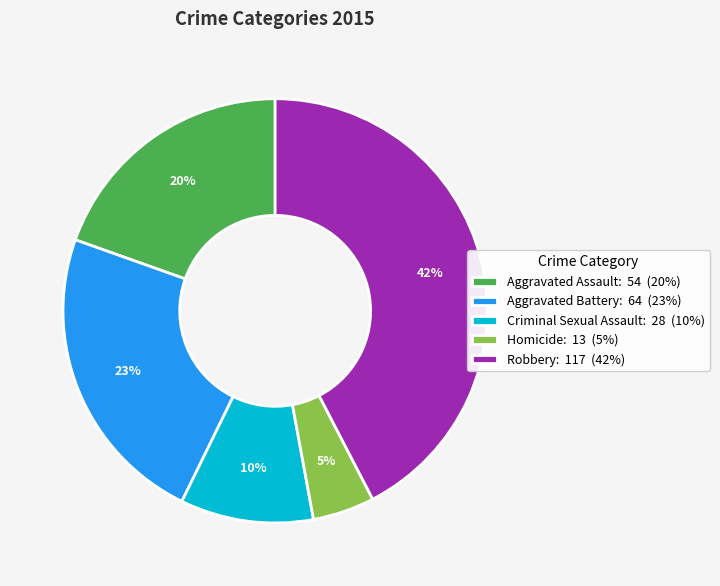

Is it true that Aggravated Battery is 13% of the pie?

False